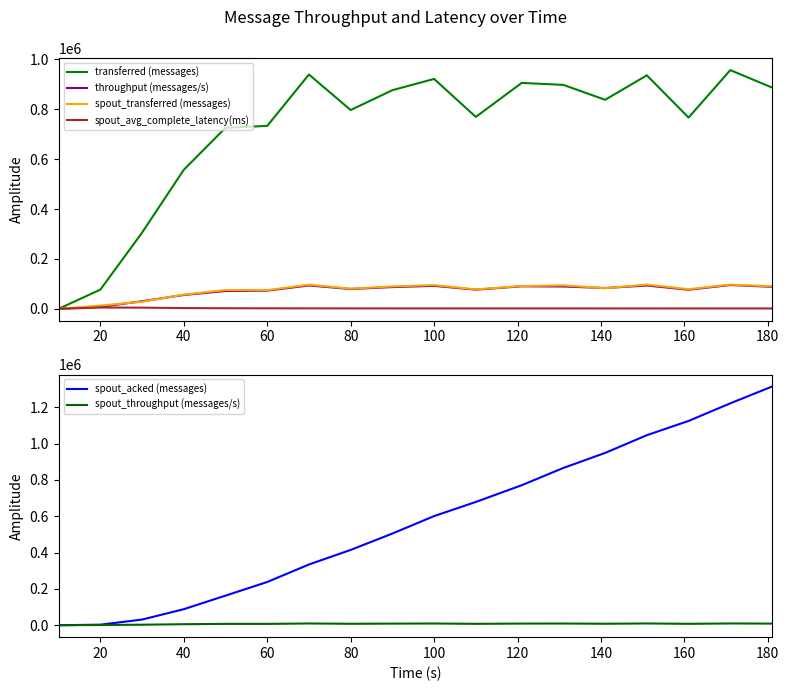

True or false: spout_transferred (messages) and spout_throughput (messages/s) intersect in this chart.

False